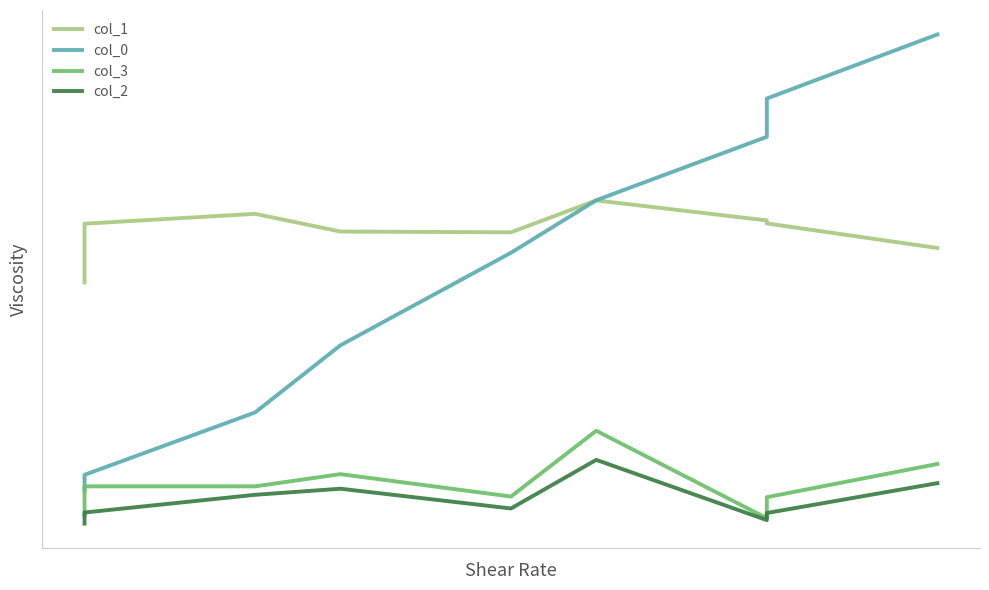

Is the value of col_1 at 3 greater than the value of col_2 at 5?

Yes